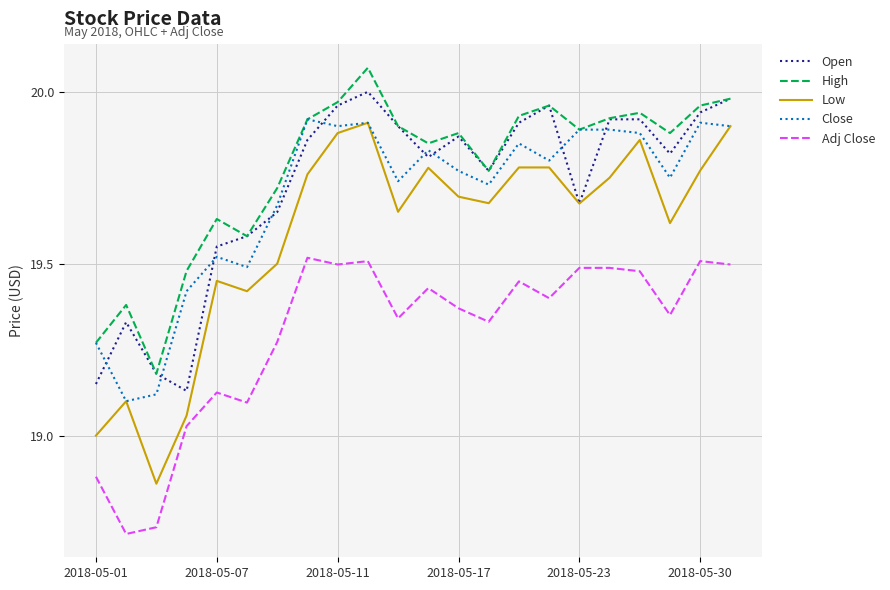

What is the sum of all Open values?

433.9